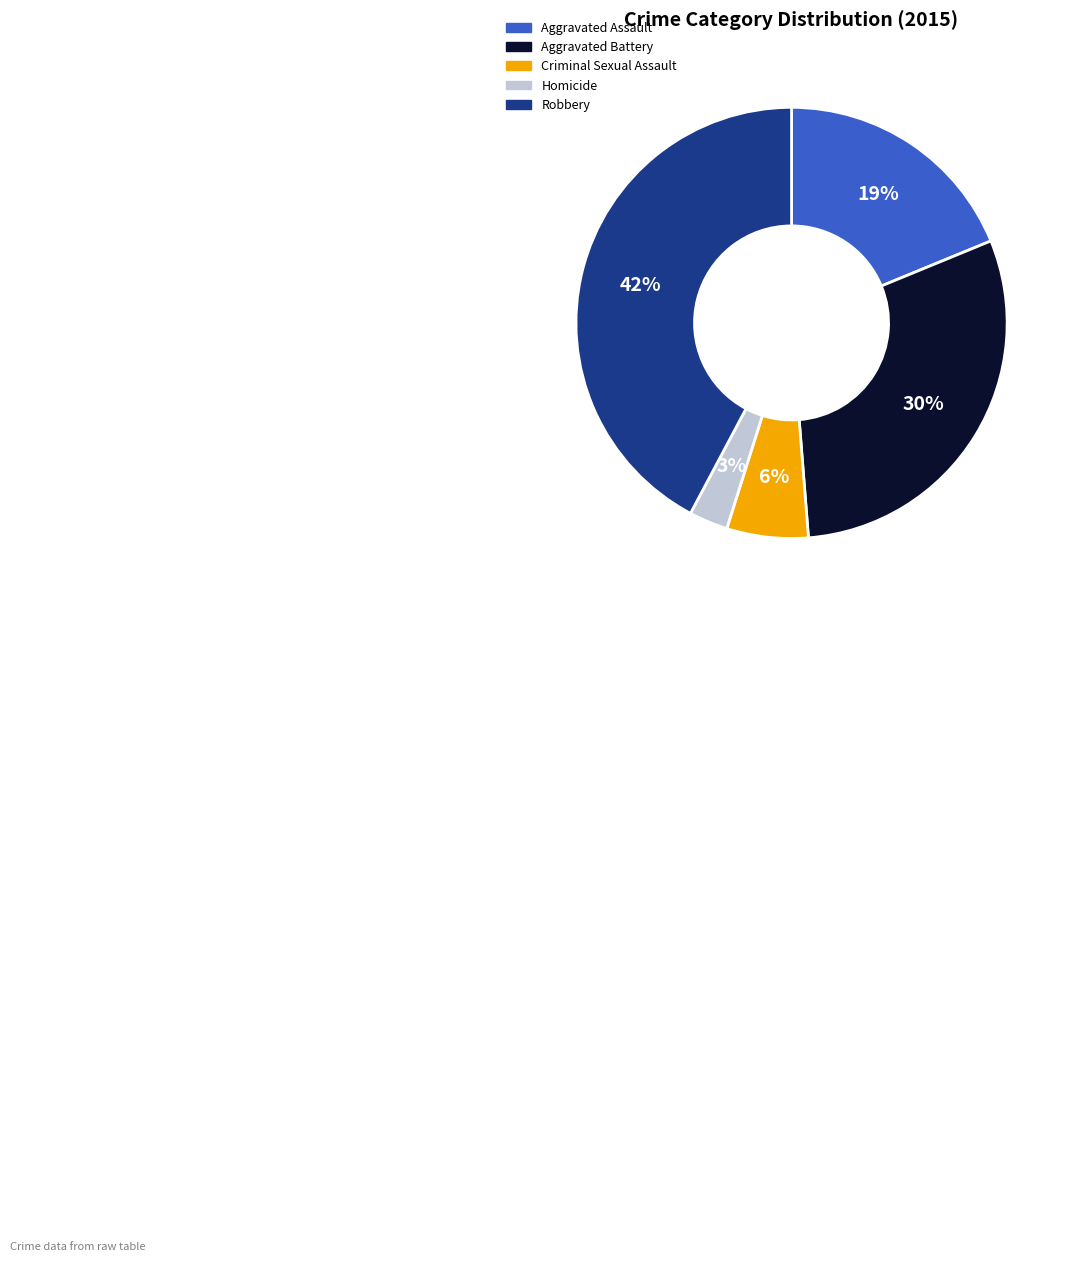

To the nearest percent, what is the difference between the Robbery and Aggravated Assault slice percentages?

23%